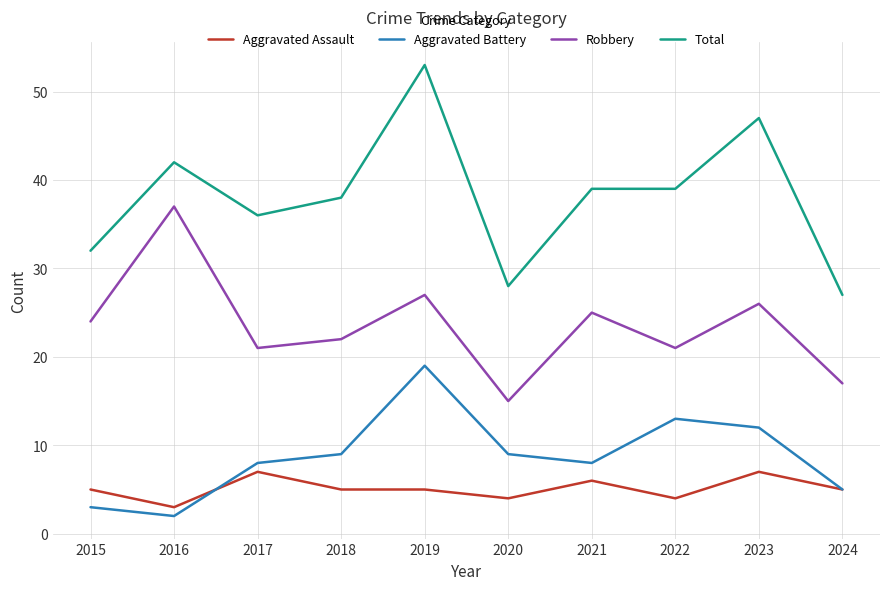

Which series has the largest total across all categories?

Total